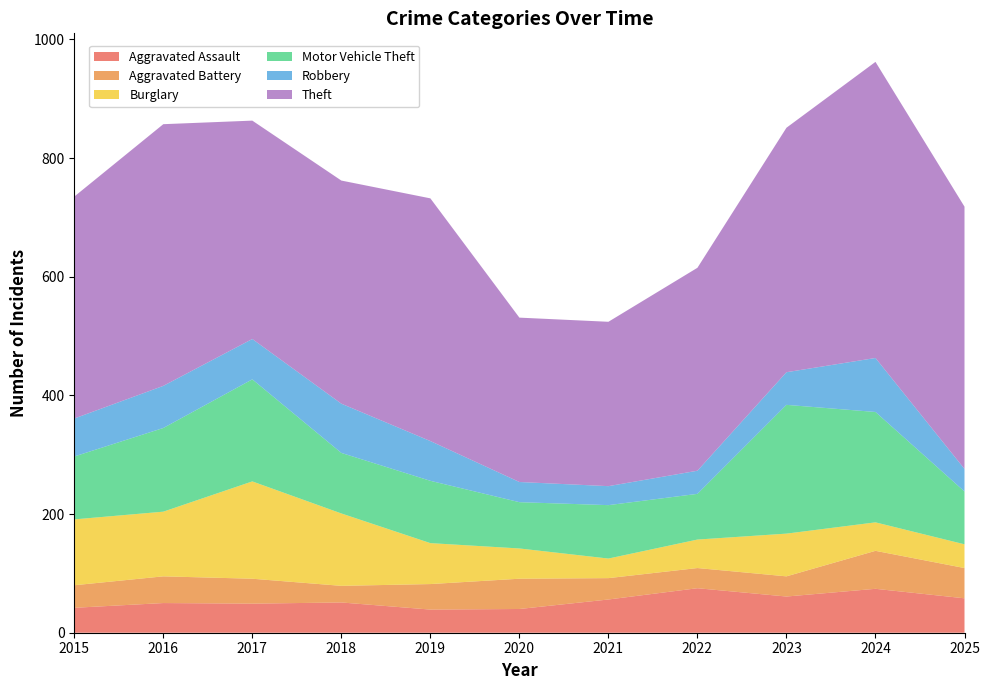

Reading right to left, transcribe all the data shown in this chart.

Aggravated Assault: 2025=58	2024=74	2023=61	2022=75	2021=56	2020=40	2019=39	2018=51	2017=49	2016=50	2015=42
Aggravated Battery: 2025=51	2024=64	2023=34	2022=34	2021=36	2020=51	2019=43	2018=28	2017=42	2016=45	2015=38
Burglary: 2025=40	2024=48	2023=72	2022=48	2021=33	2020=51	2019=69	2018=122	2017=164	2016=109	2015=111
Motor Vehicle Theft: 2025=89	2024=186	2023=217	2022=77	2021=90	2020=78	2019=105	2018=102	2017=172	2016=141	2015=106
Robbery: 2025=38	2024=91	2023=55	2022=39	2021=32	2020=34	2019=67	2018=83	2017=68	2016=71	2015=64
Theft: 2025=442	2024=499	2023=412	2022=342	2021=277	2020=277	2019=409	2018=376	2017=368	2016=441	2015=374